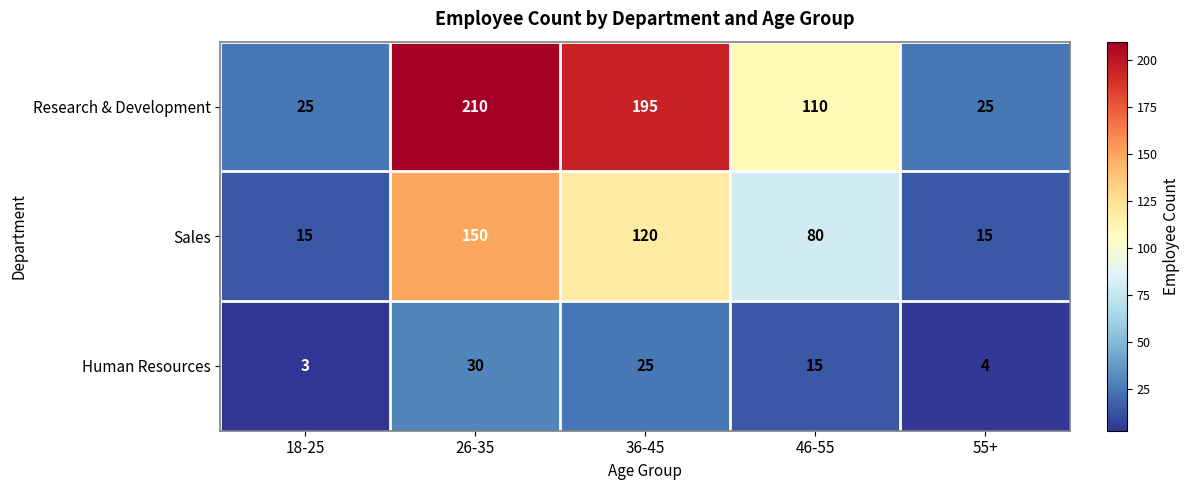

Which label corresponds to the largest value in the chart?

26-35